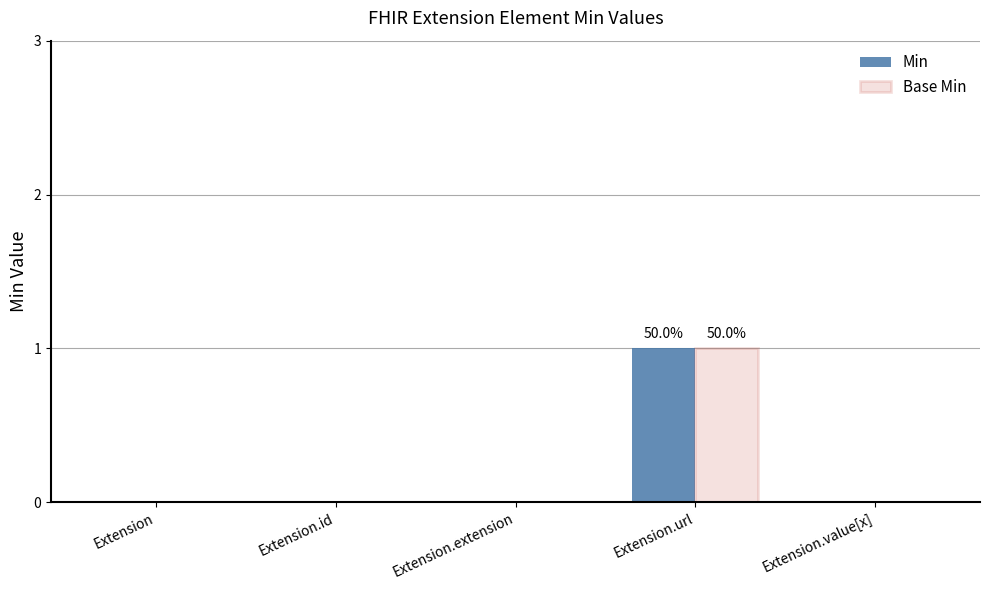

At which category does the chart reach its peak across all series?

Extension.url